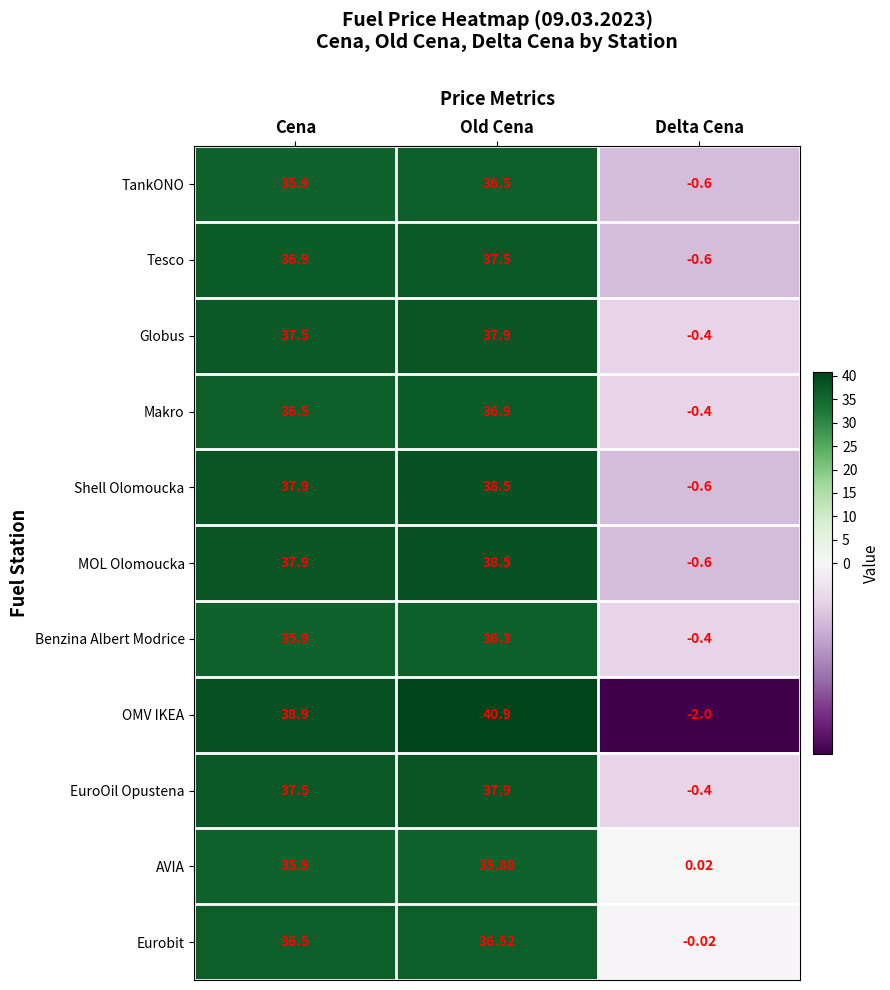

Which series has the largest total across all categories?

OMV IKEA